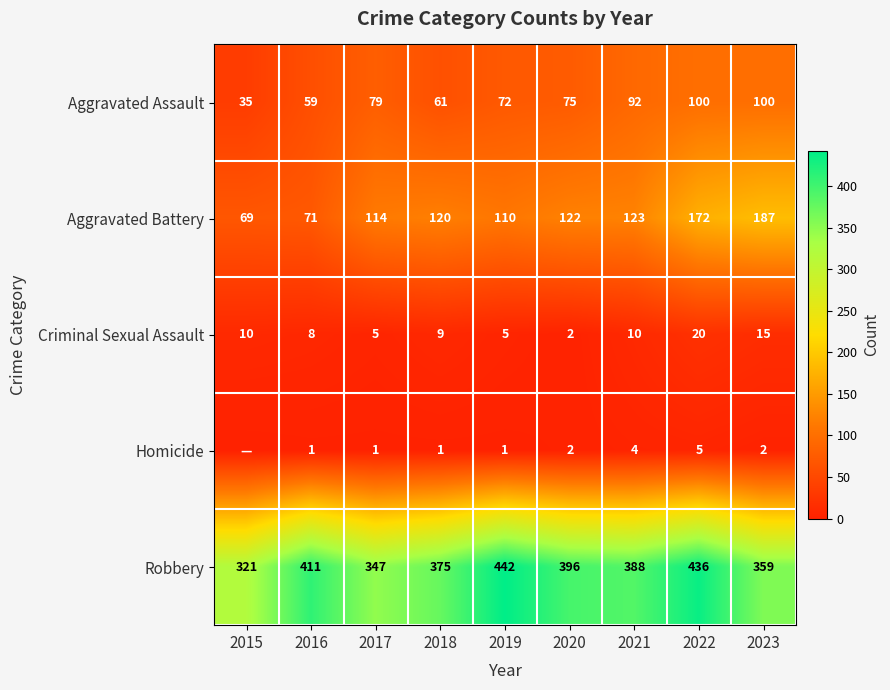

Which series changed the most between 2020 and 2022?

Aggravated Battery